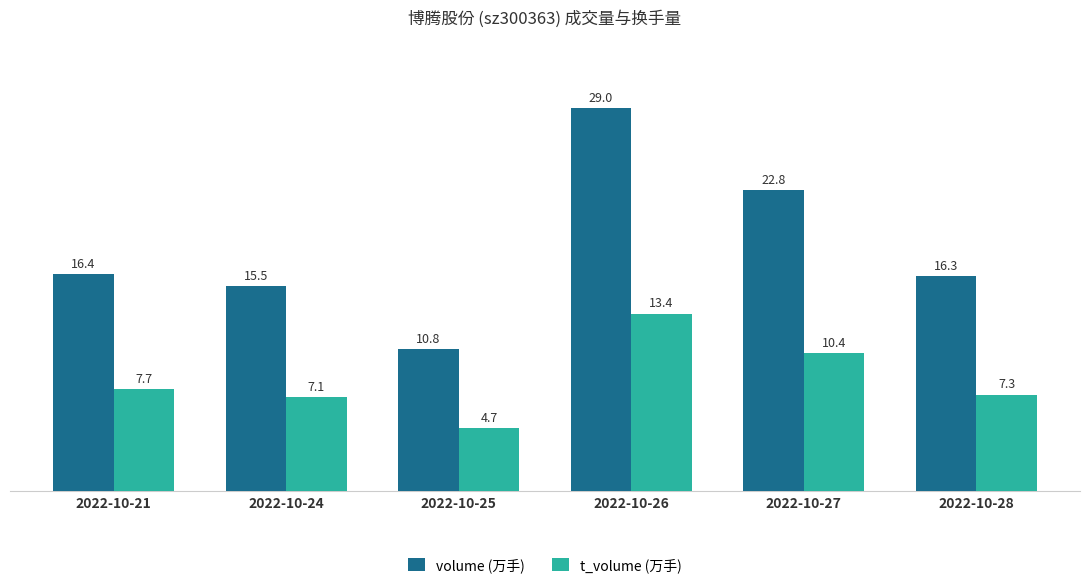

Rank the series by their maximum value, from lowest to highest.

t_volume (万手), volume (万手)